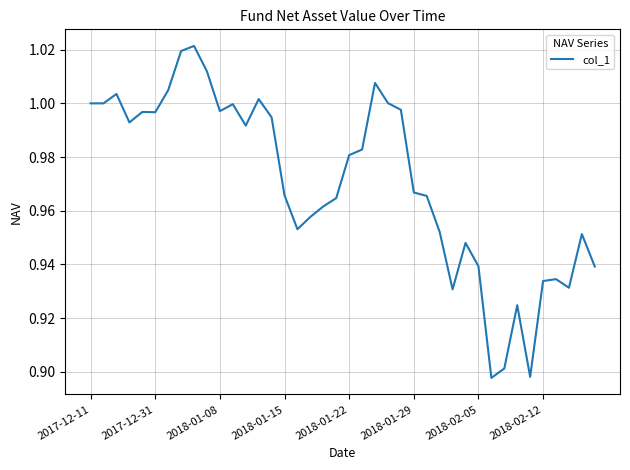

At which category does the chart reach its peak across all series?

8